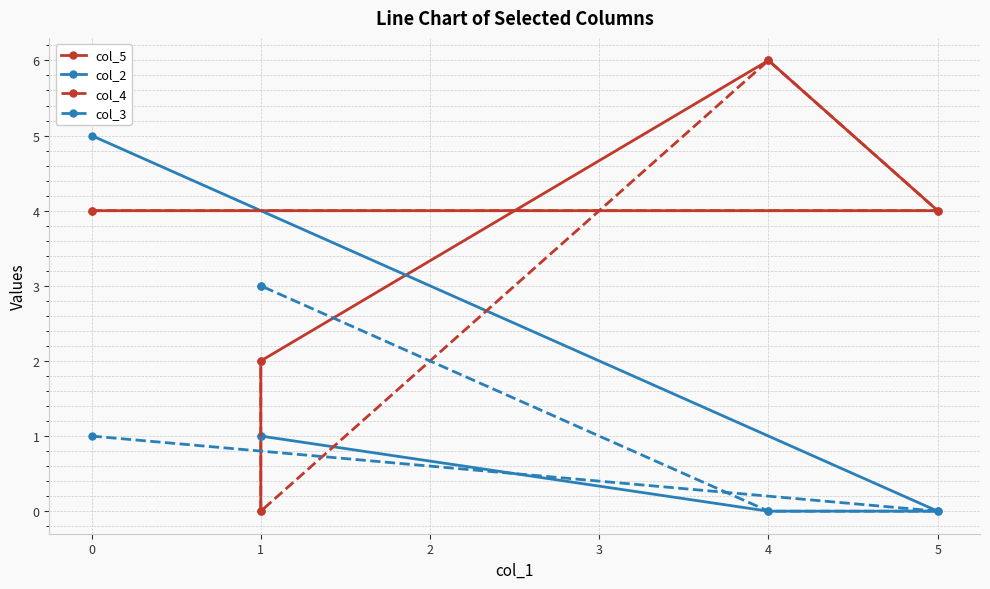

Which series has the largest total across all categories?

col_5